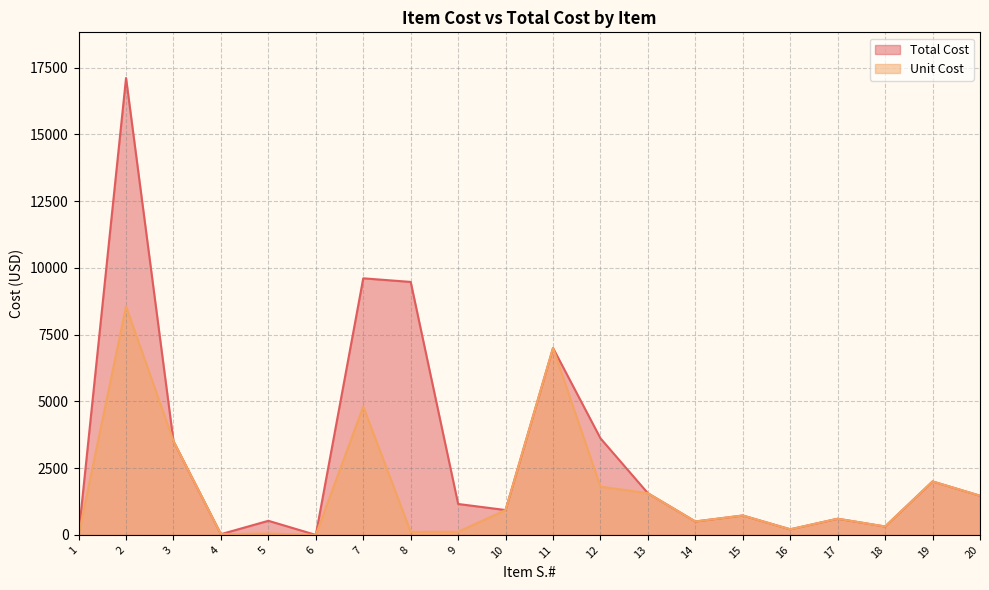

What is the difference between the highest and lowest values at 7?

4805.3